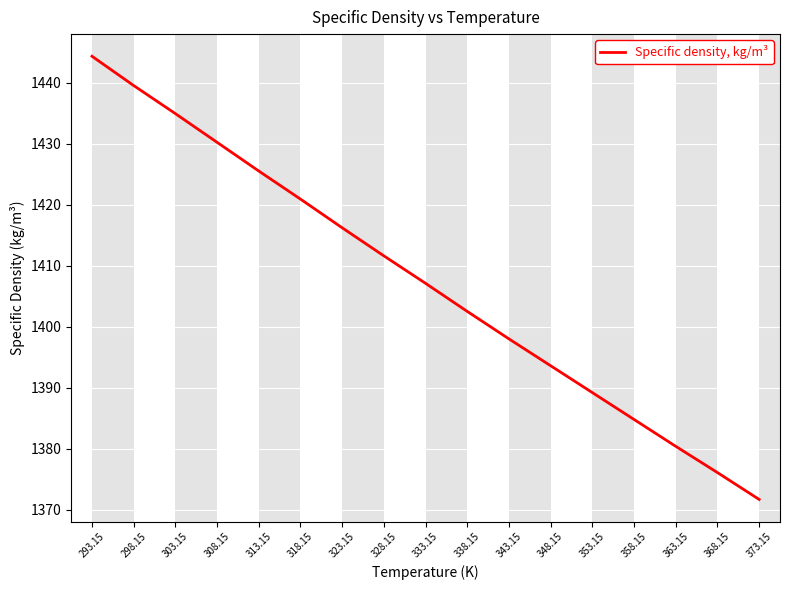

Reading left to right, transcribe all the data shown in this chart.

293.15=1444.3	298.15=1439.5	303.15=1434.9	308.15=1430.2	313.15=1425.5	318.15=1420.9	323.15=1416.2	328.15=1411.6	333.15=1407.1	338.15=1402.5	343.15=1398.0	348.15=1393.6	353.15=1389.2	358.15=1384.8	363.15=1380.4	368.15=1376.1	373.15=1371.7